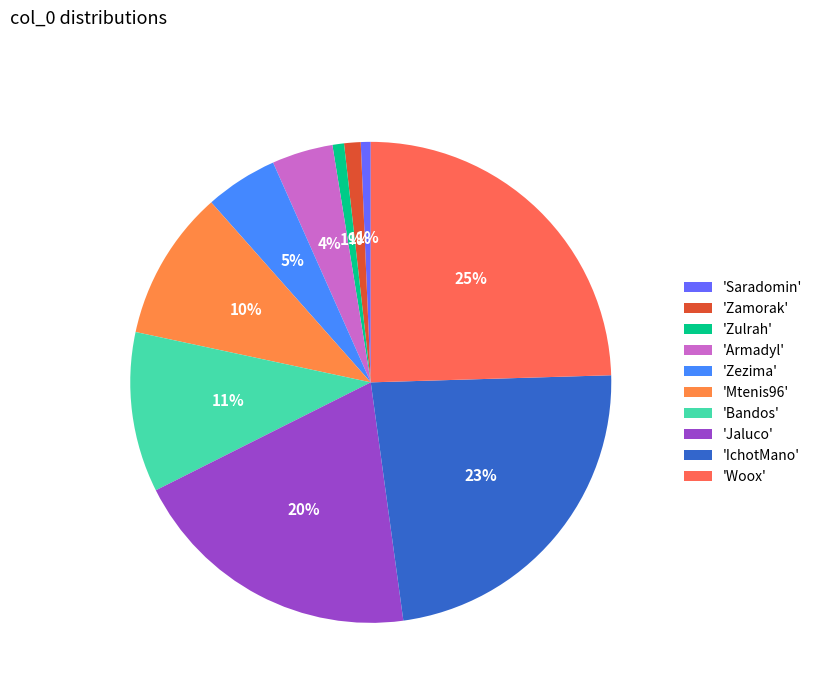

Count the number of slices in the pie.

10